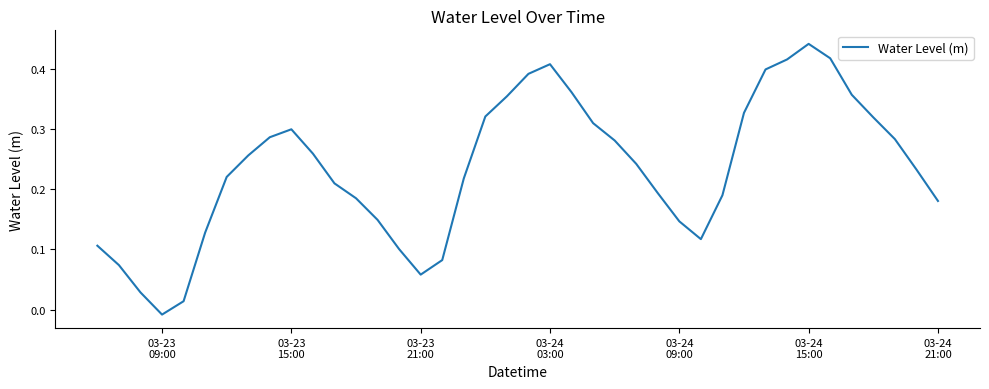

Does the chart have visible grid lines?

No